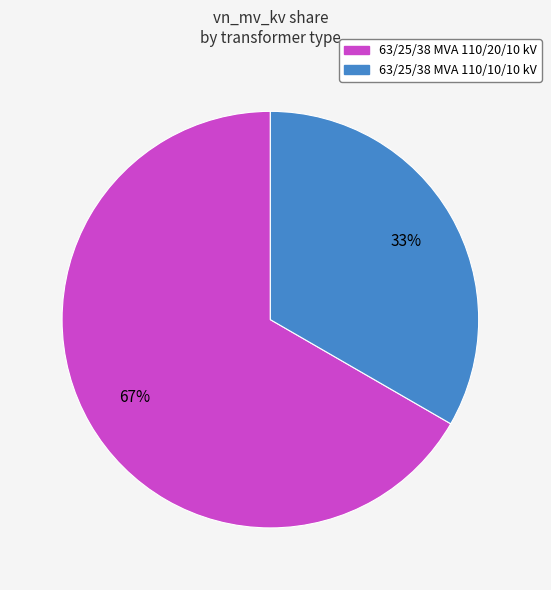

Which category has the biggest portion of the pie?

63/25/38 MVA 110/20/10 kV